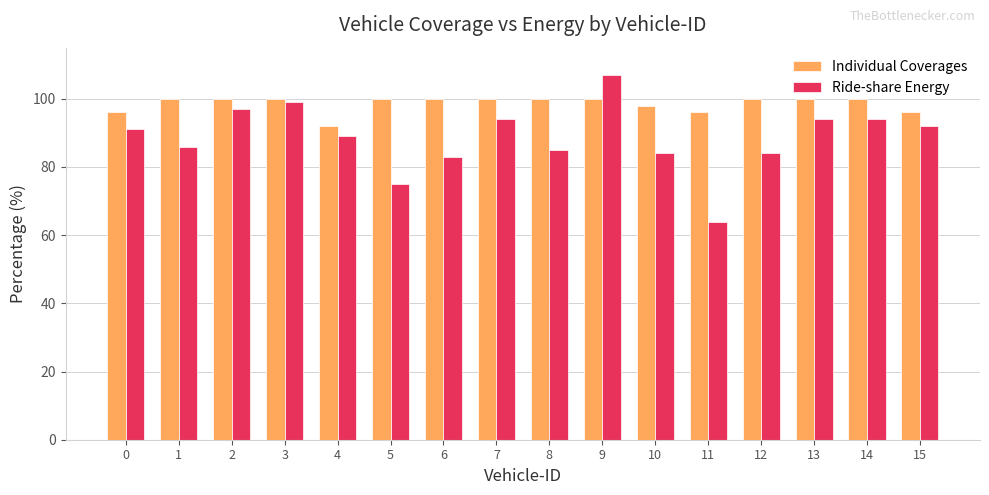

Does the chart contain stacked bars?

No